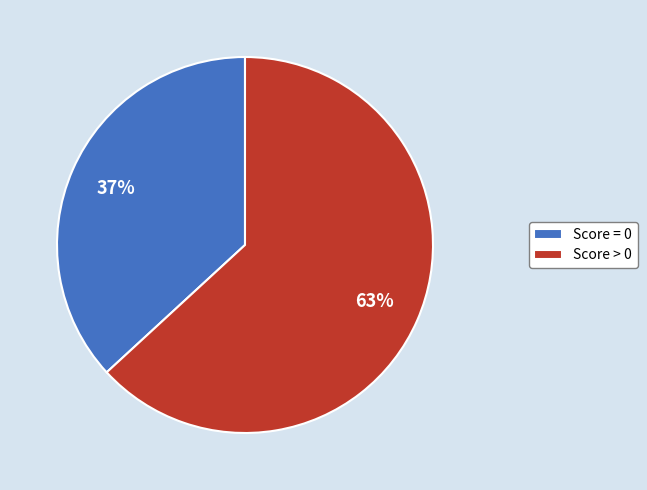

True or false: Score = 0 accounts for 23% of the total.

False